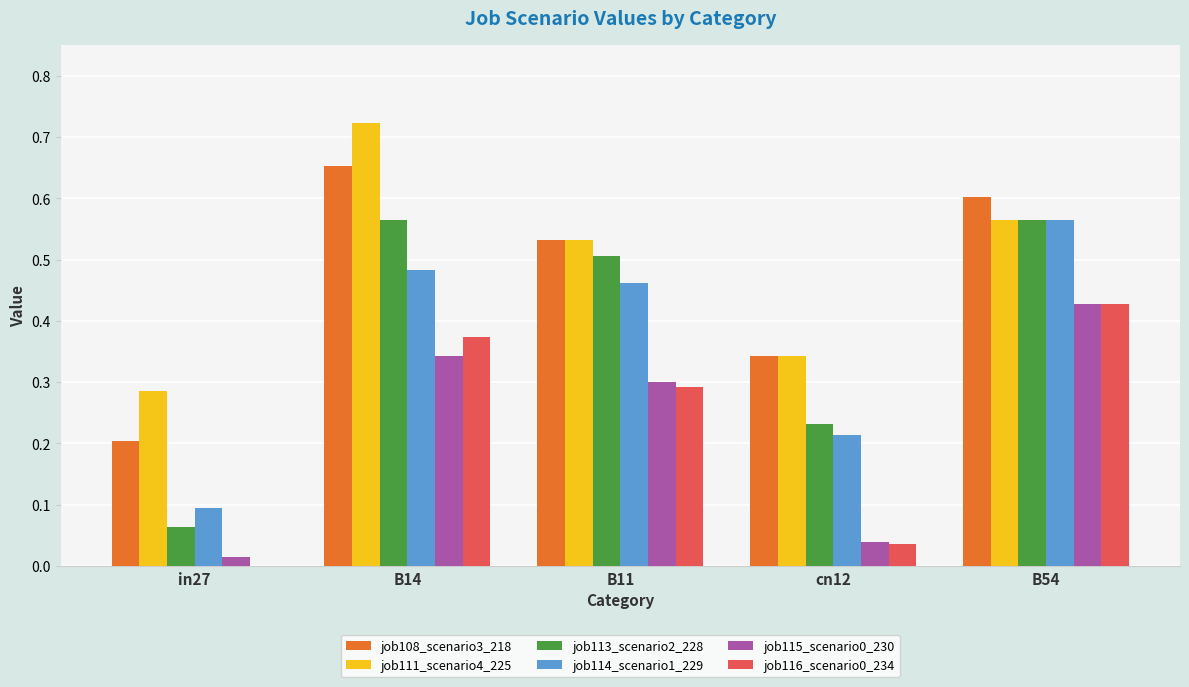

Does the chart contain stacked bars?

No